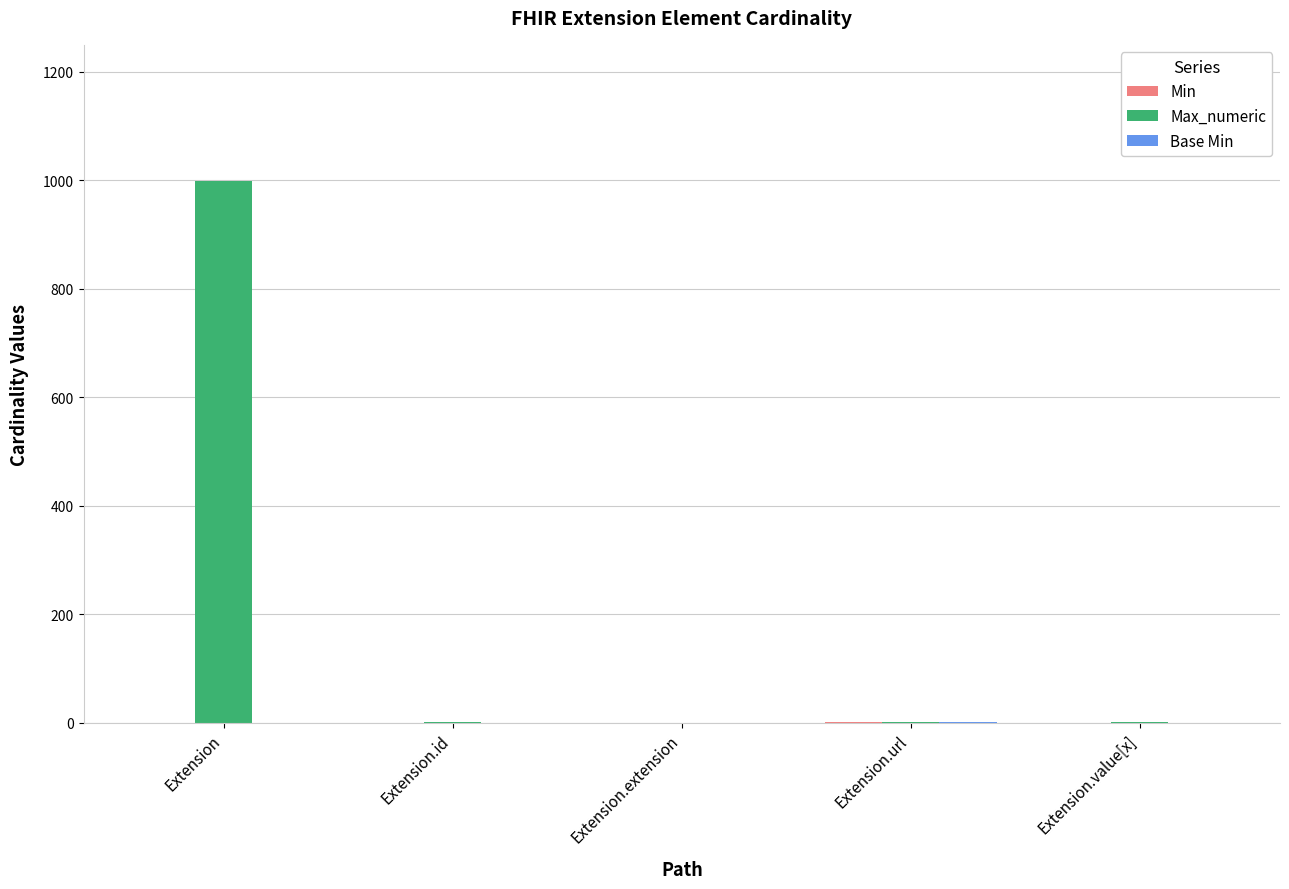

The value of Max_numeric at Extension.extension is 0. True or false?

True